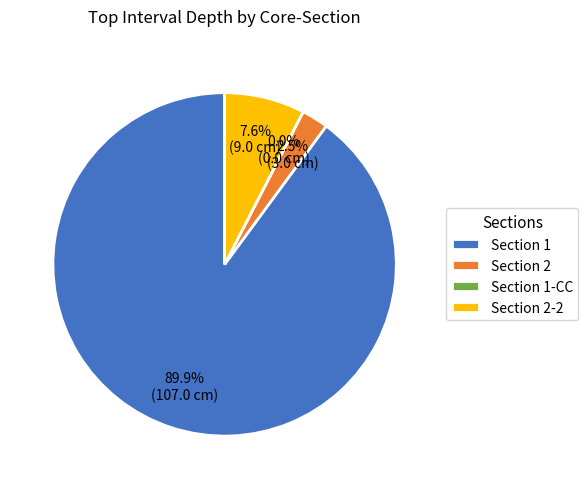

How many segments does this pie chart have?

4